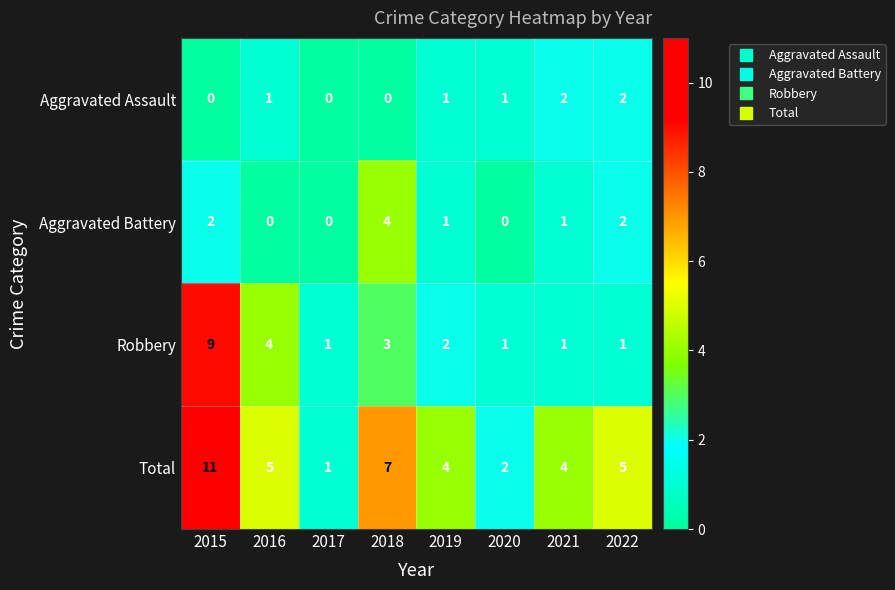

Which label corresponds to the largest value in the chart?

2015